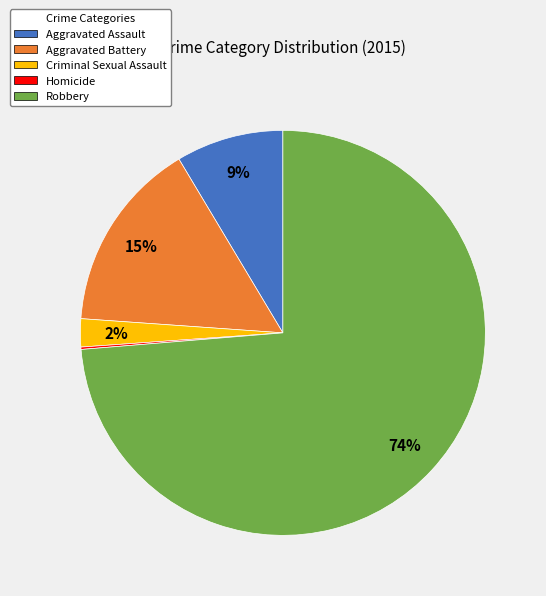

Which slice is the largest?

Robbery